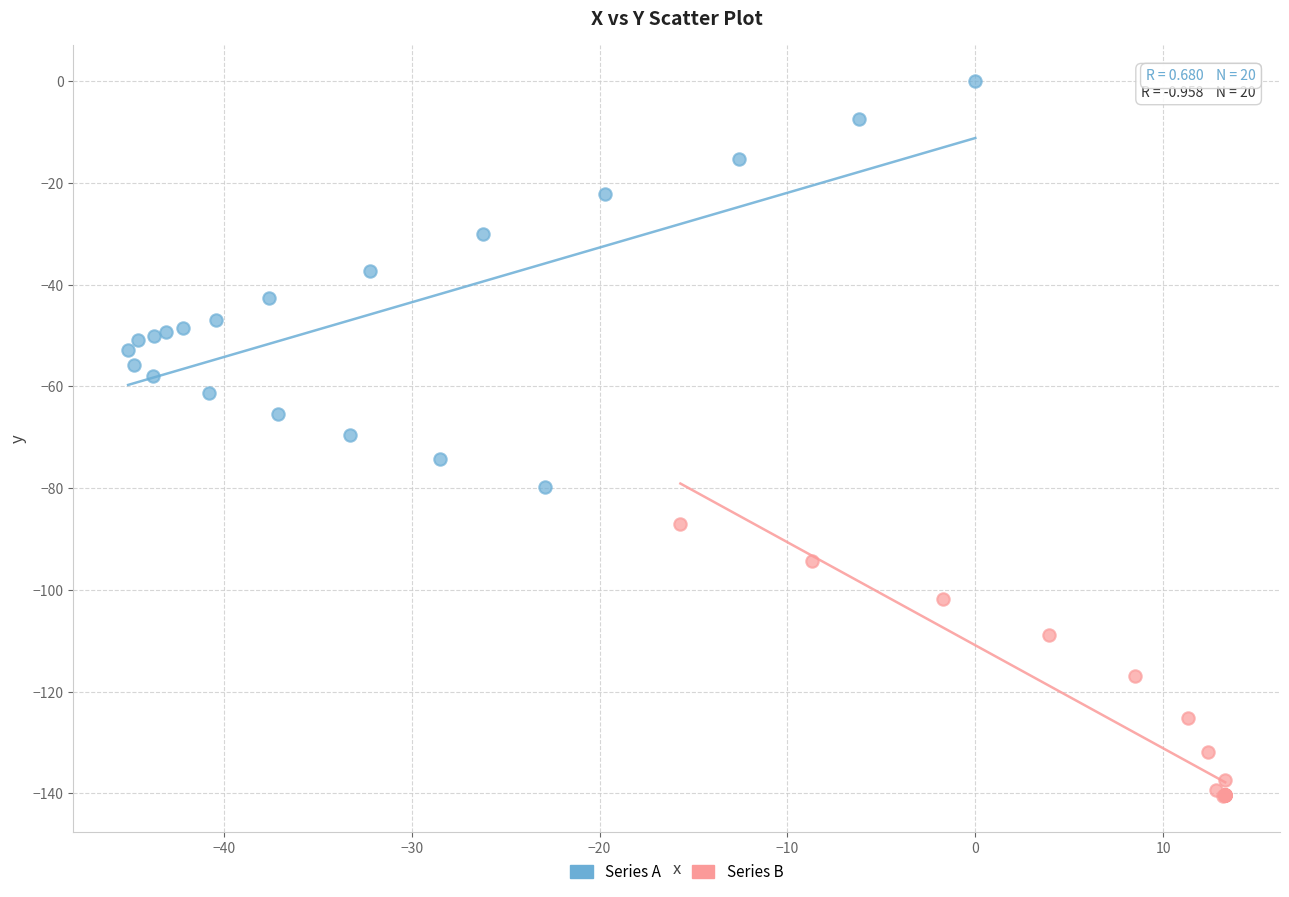

Which series contains the lowest Y value?

Series B